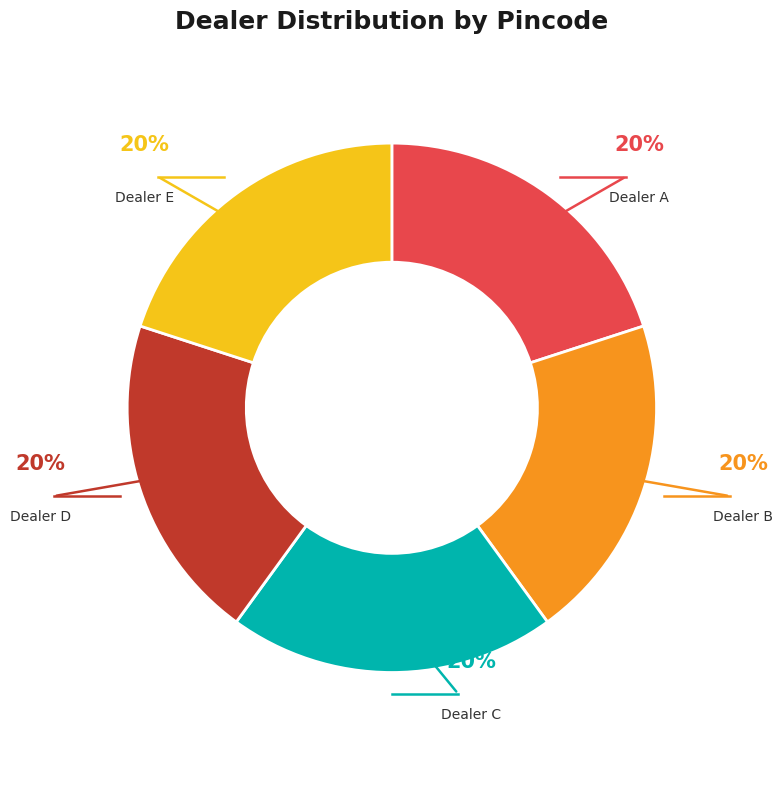

What percentage is the Dealer D slice, to the nearest percent?

20%